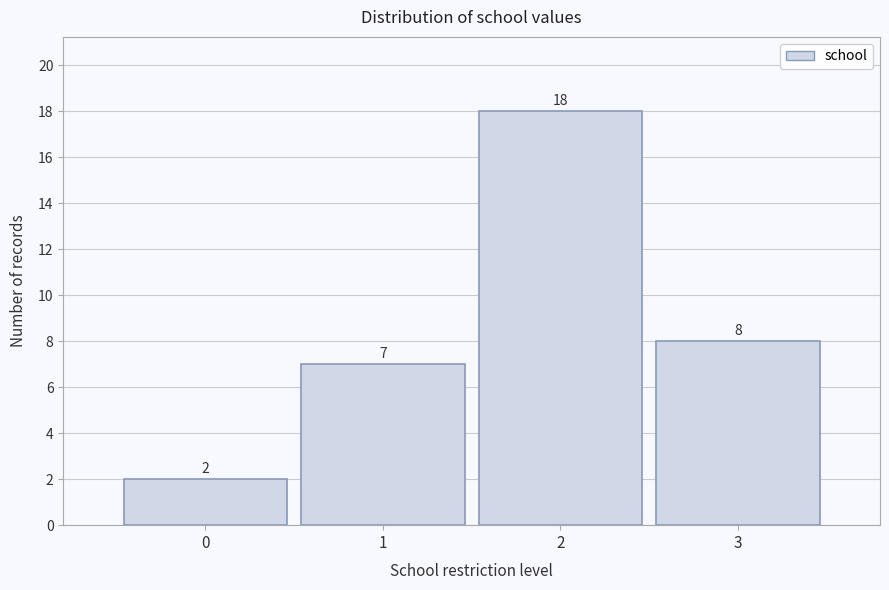

Reading left to right, list every bar in this chart as the range it spans on the x-axis followed by its height.

-0.5 to 0.5: 2
0.5 to 1.5: 7
1.5 to 2.5: 18
2.5 to 3.5: 8